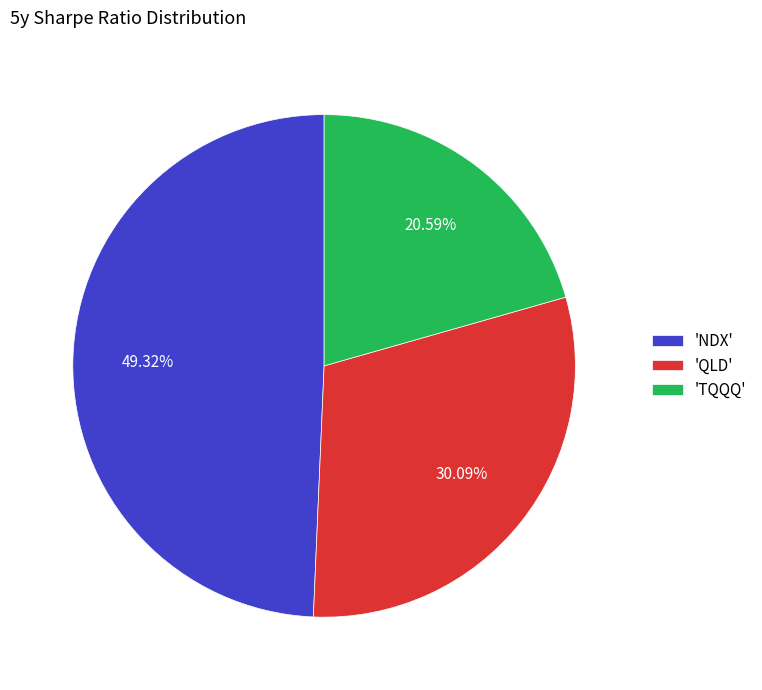

Which category has the biggest portion of the pie?

'NDX'